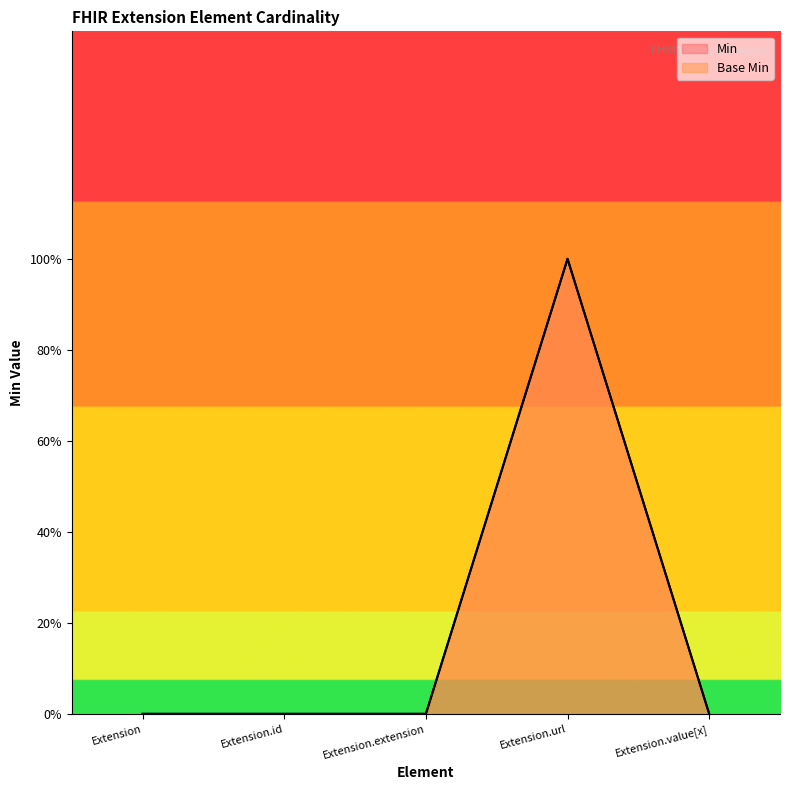

Between Extension and Extension.id, which series saw the biggest shift?

Min